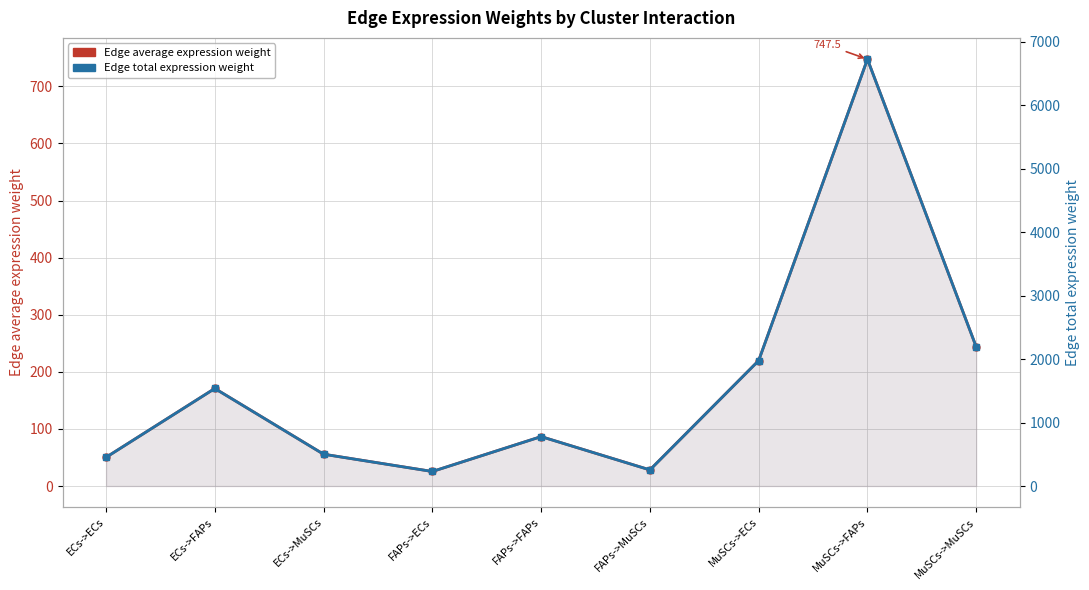

What are all the series names shown in the legend?

Edge average expression weight, Edge total expression weight